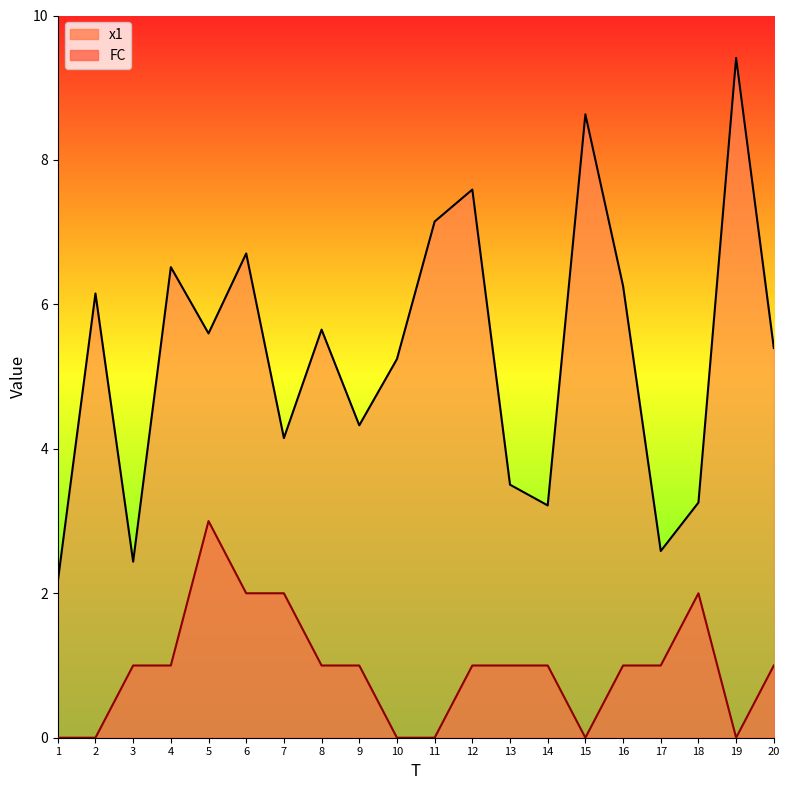

What is the value of the x1 point at the 19th from the left?

9.4